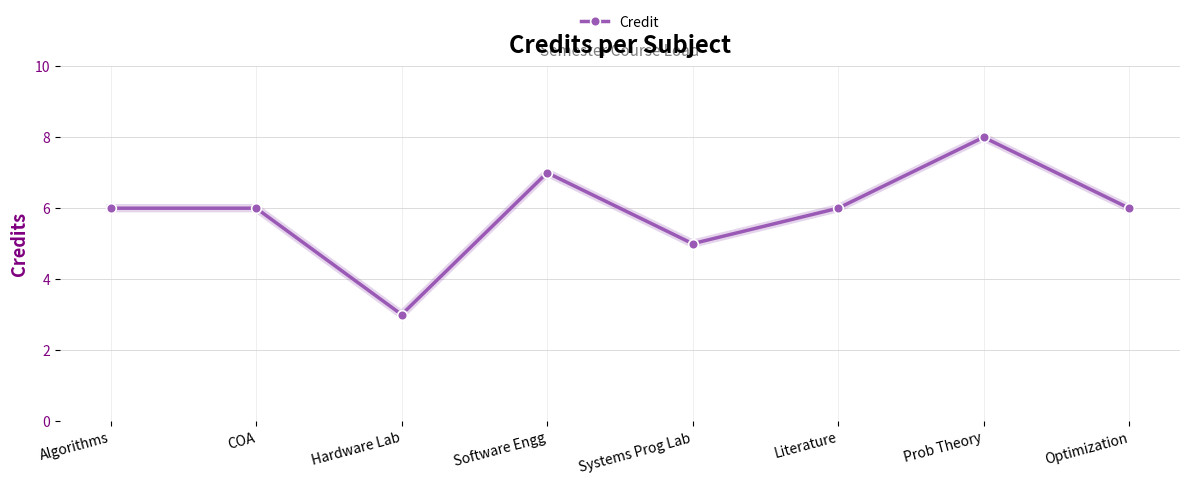

What is the change in value from Software Engg to Optimization?

-1